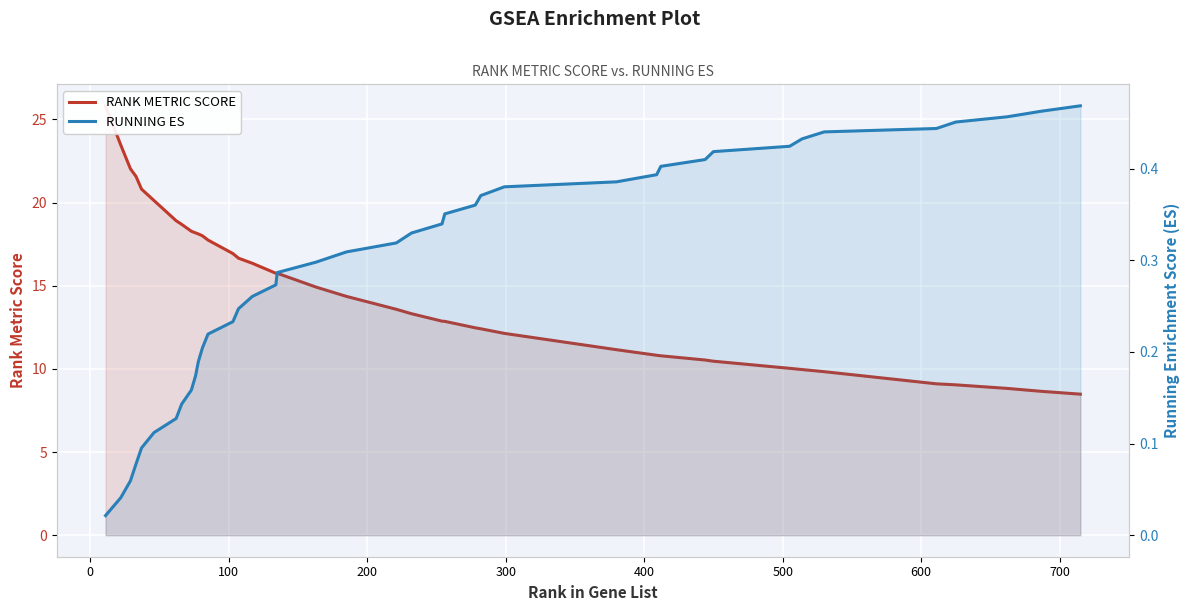

What is the difference between the maximum and minimum values in the RANK METRIC SCORE series?

17.3